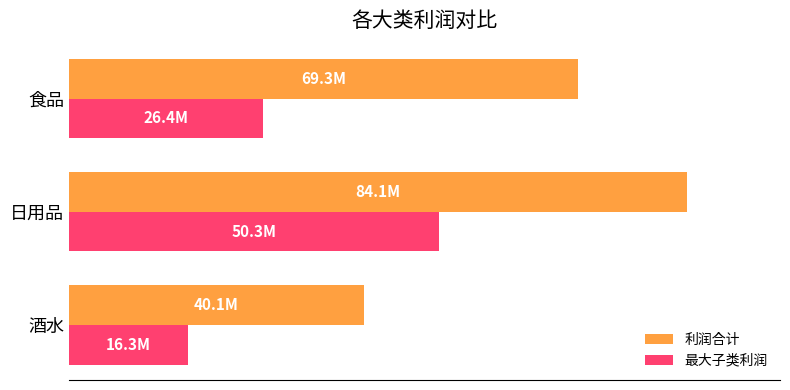

What are all the series names shown in the legend?

利润合计, 最大子类利润